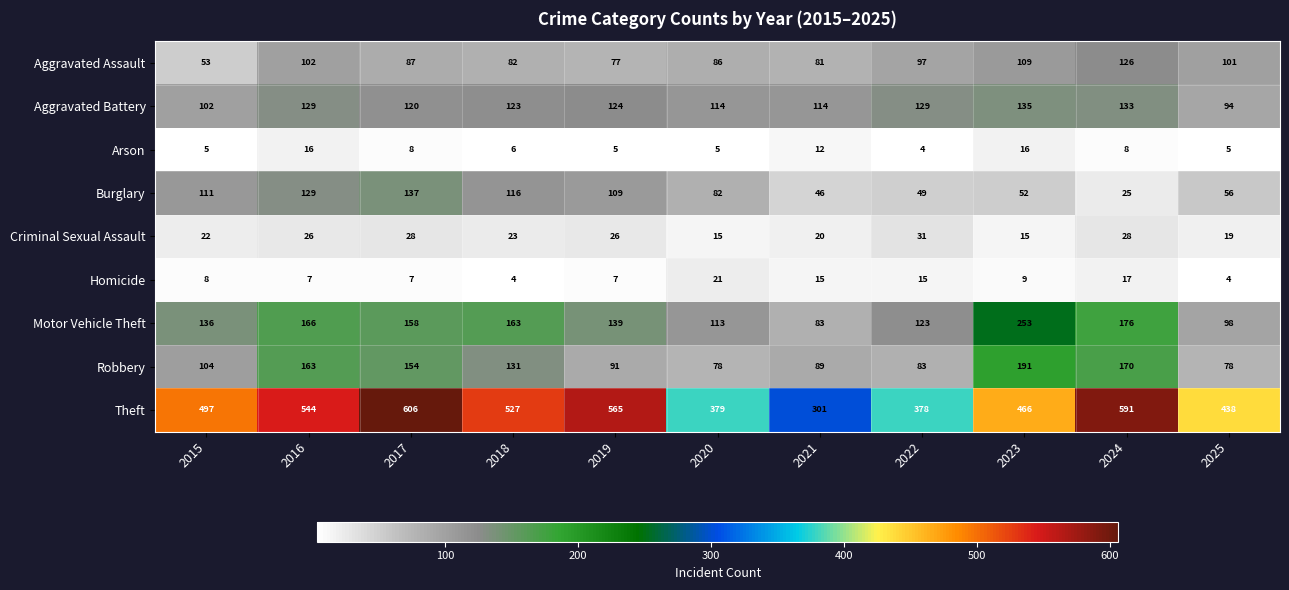

What is the minimum value shown in the chart?

4